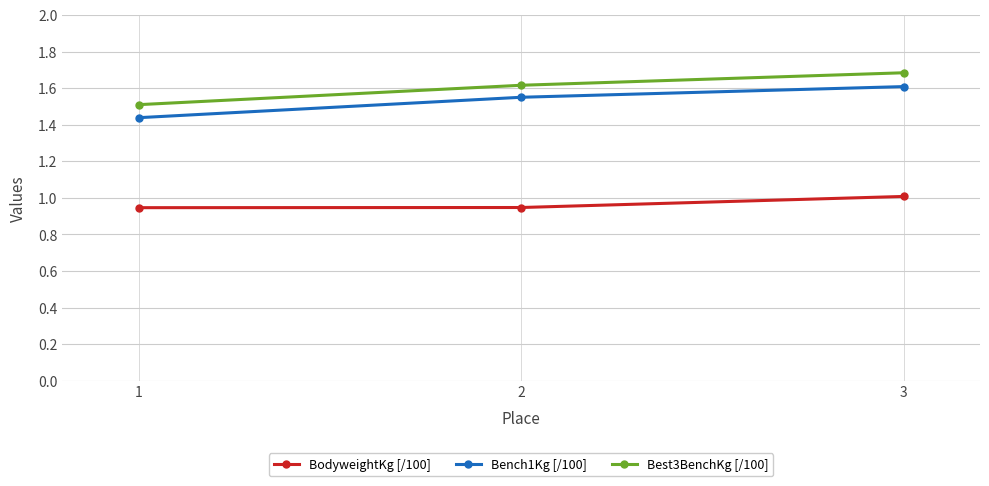

Which category has the lowest value in the Best3BenchKg [/100] series?

1